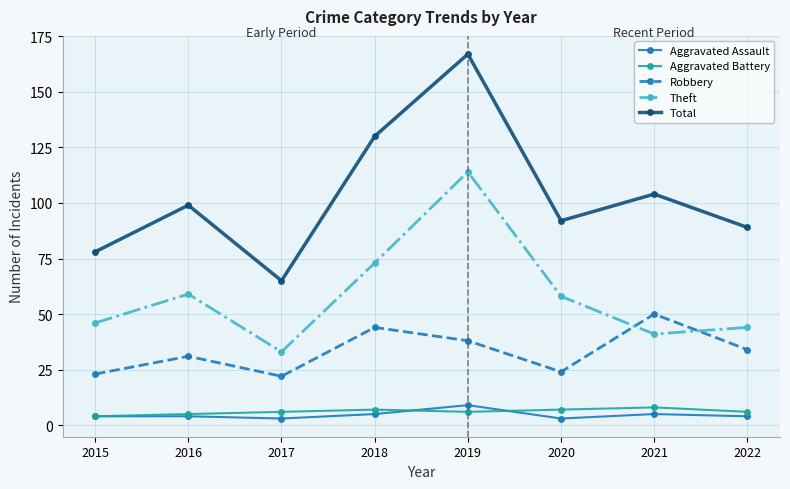

What is the highest value of the Total series?

167